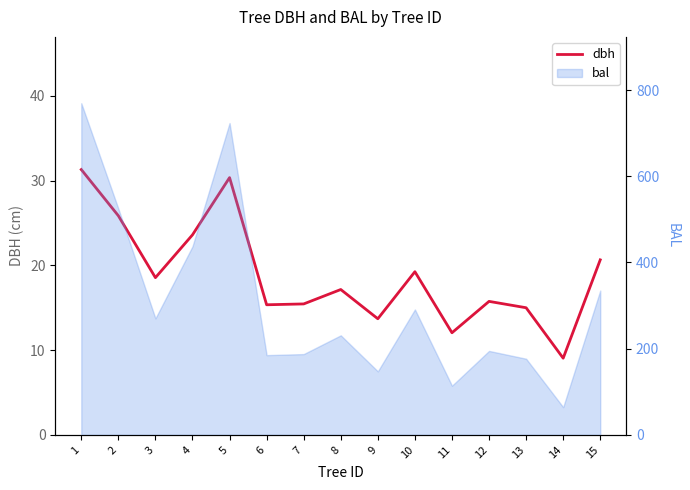

Reading right to left, transcribe all the data shown in this chart.

20.6	9.1	15.0	15.8	12.1	19.2	13.7	17.1	15.4	15.3	30.4	23.6	18.6	25.9	31.3